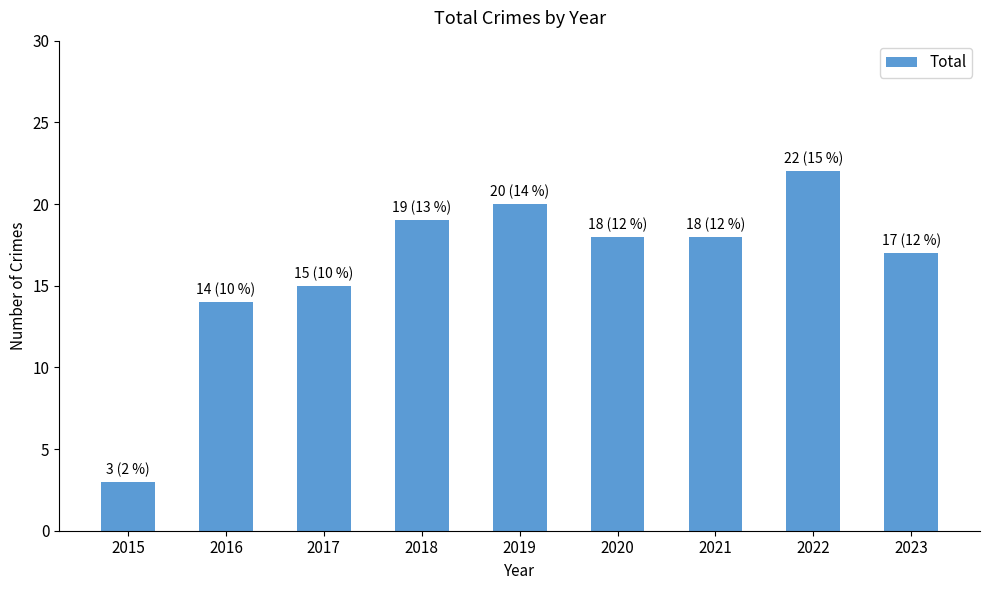

Which has a higher value, 2021 or 2016?

2021